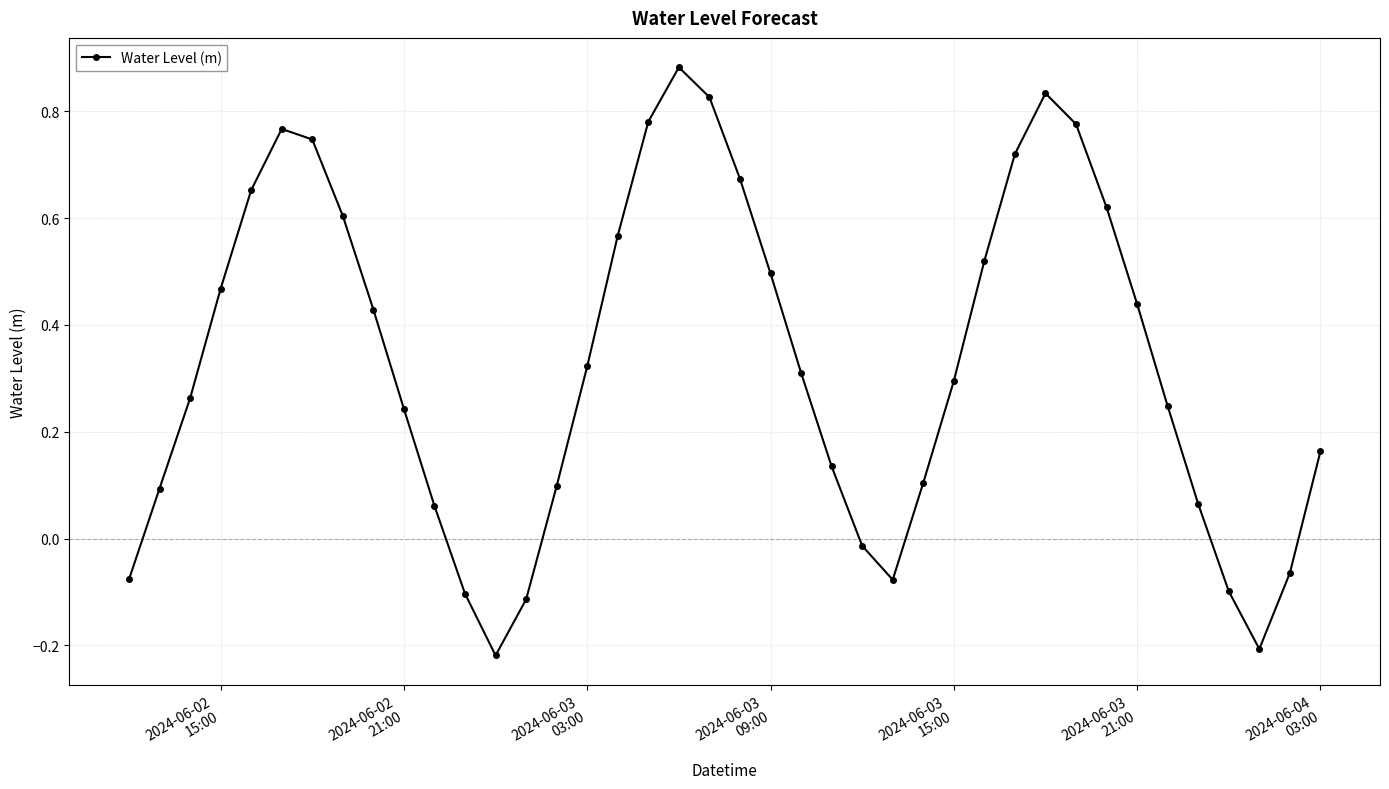

What is the sum of all values?

13.2